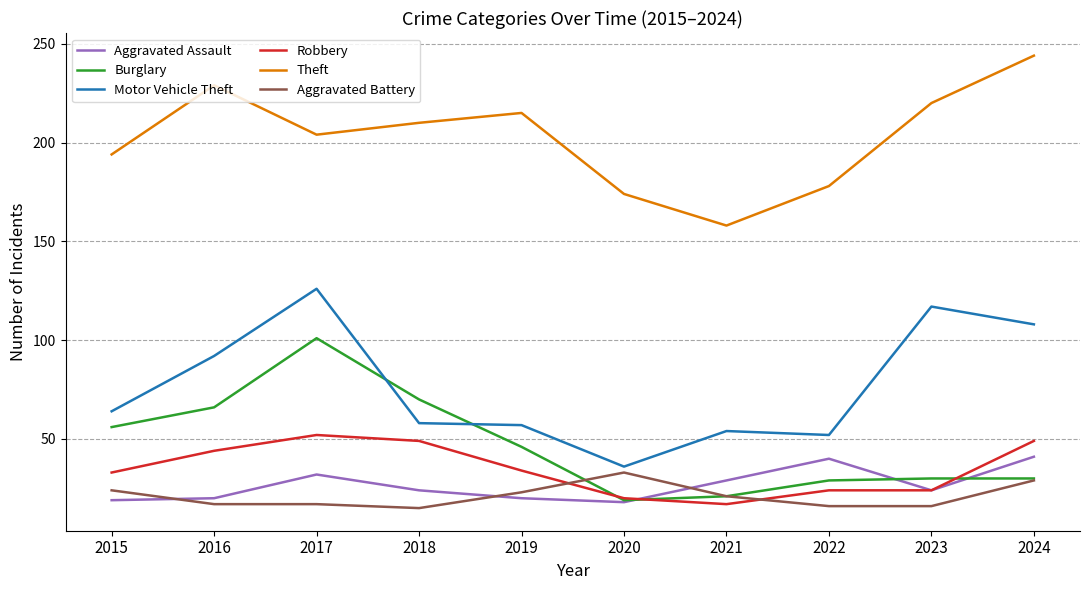

What is the total value across all series at 2021?

300